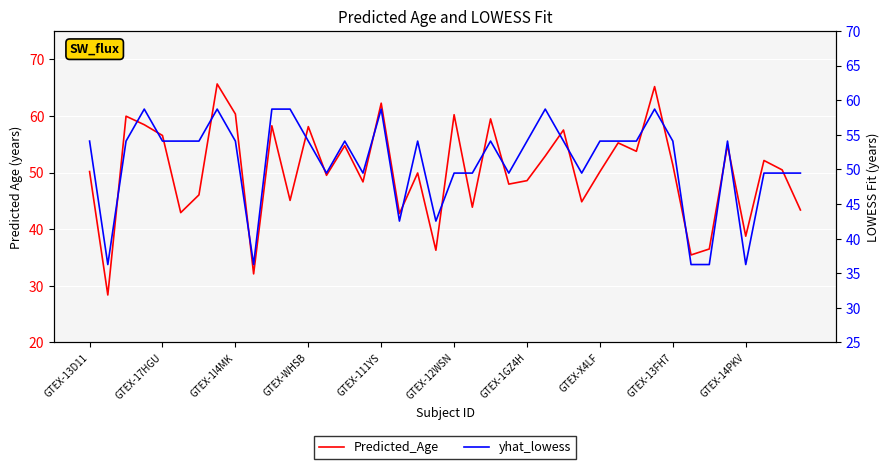

How many interior local peaks does the Predicted_Age series have?

14